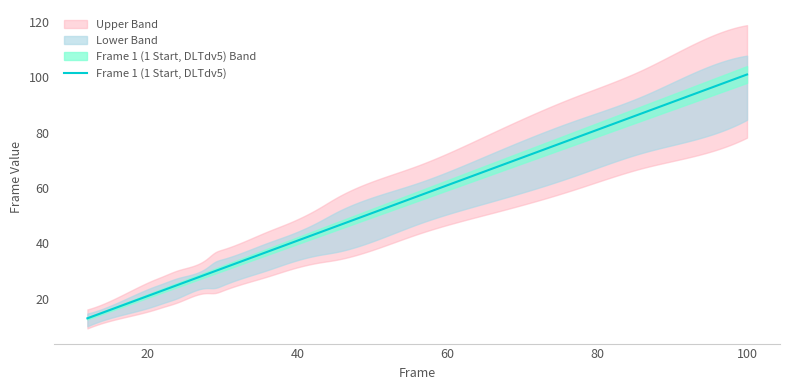

Rank the categories by Frame 1 (1 Start, DLTdv5) value from lowest to highest.

12, 16, 21, 22, 24, 28, 29, 30, 36, 37, 39, 43, 45, 56, 66, 75, 77, 86, 90, 100